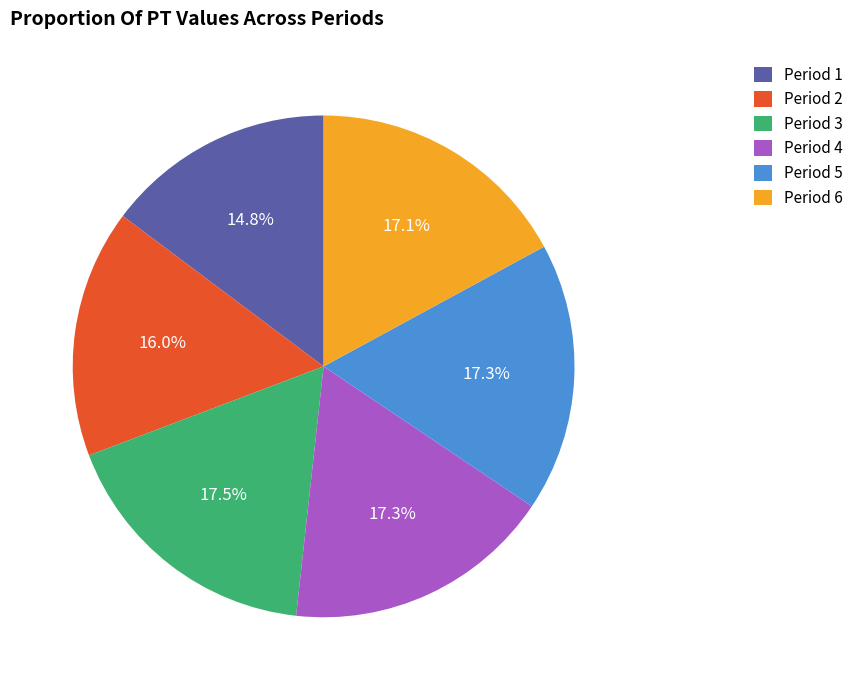

Between Period 5 and Period 2, which is larger?

Period 5